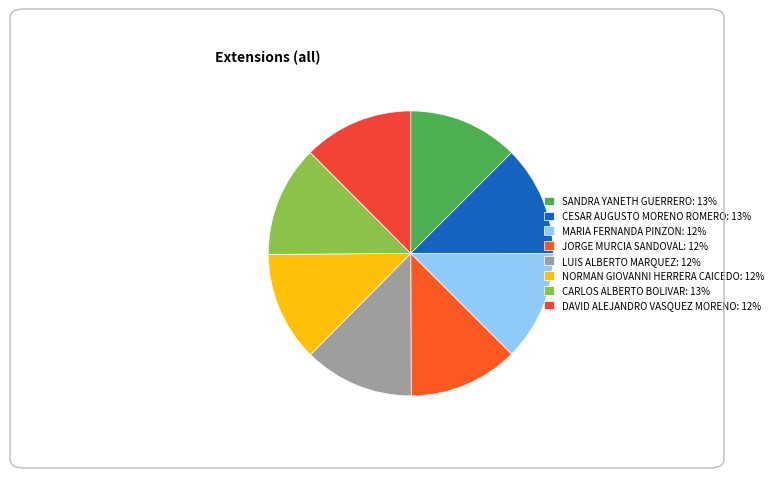

What percentage do JORGE MURCIA SANDOVAL and CESAR AUGUSTO MORENO ROMERO together represent?

25.0%